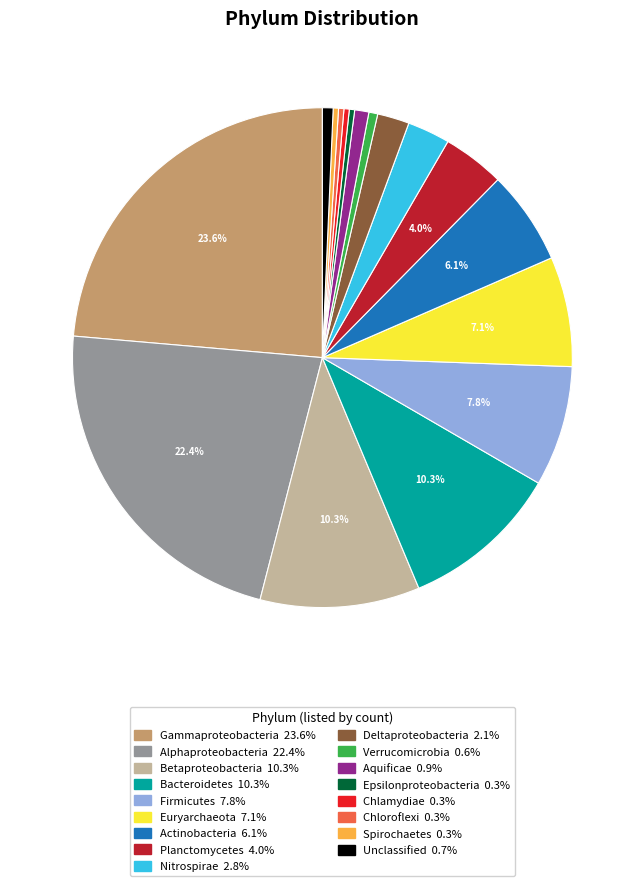

Count the number of slices in the pie.

17